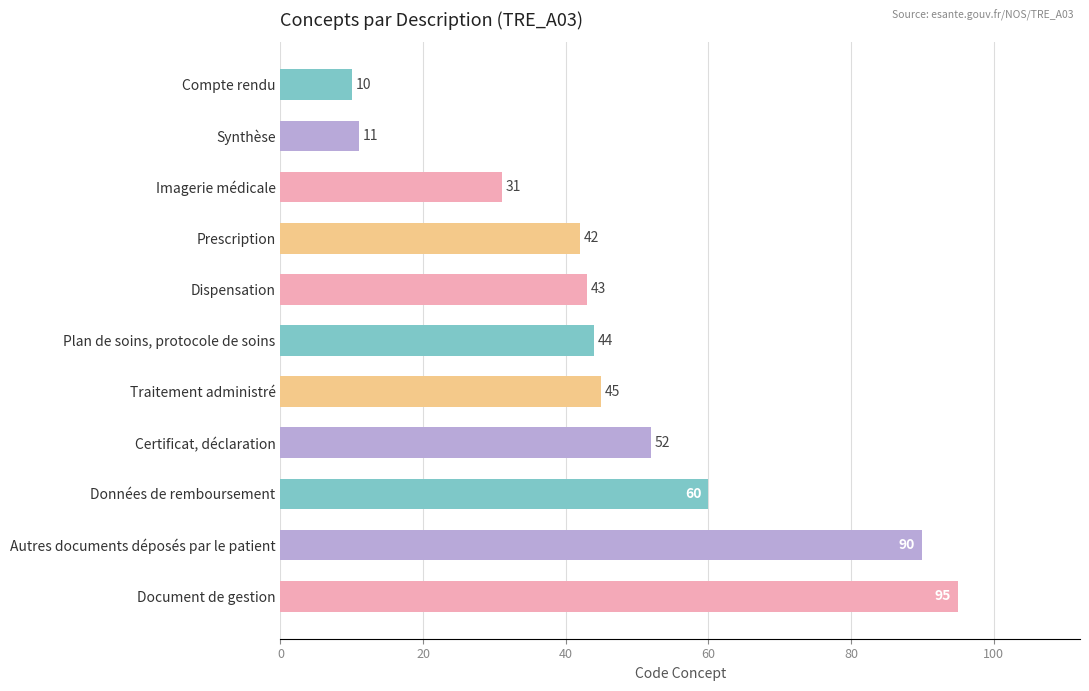

What is the smallest value displayed?

10